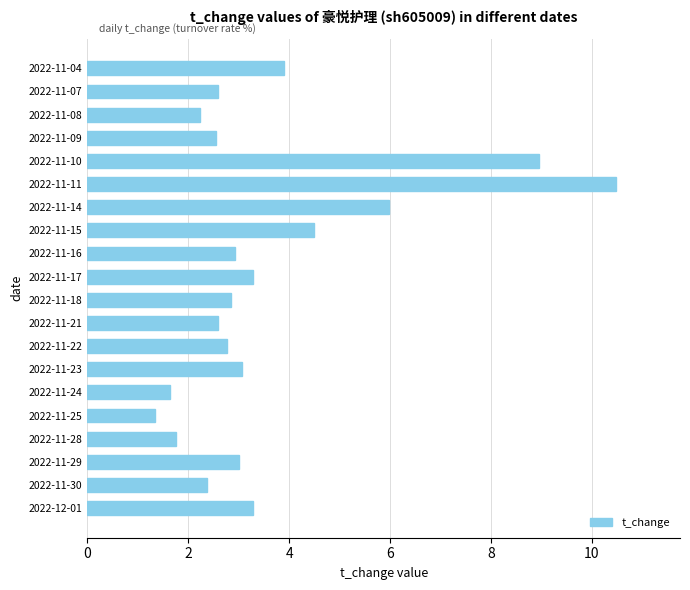

How many data points does each series have?

20